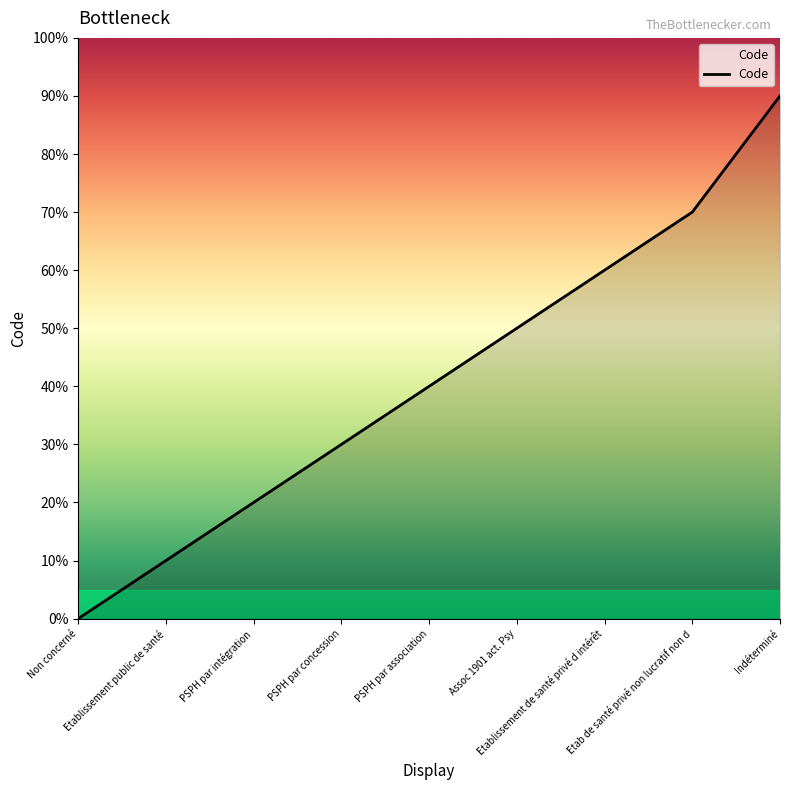

Is this an area chart (filled region under the line)?

Yes